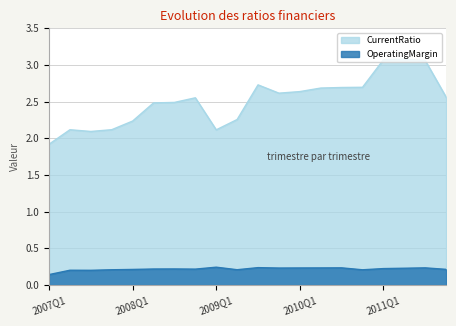

True or false: OperatingMargin and CurrentRatio intersect in this chart.

False